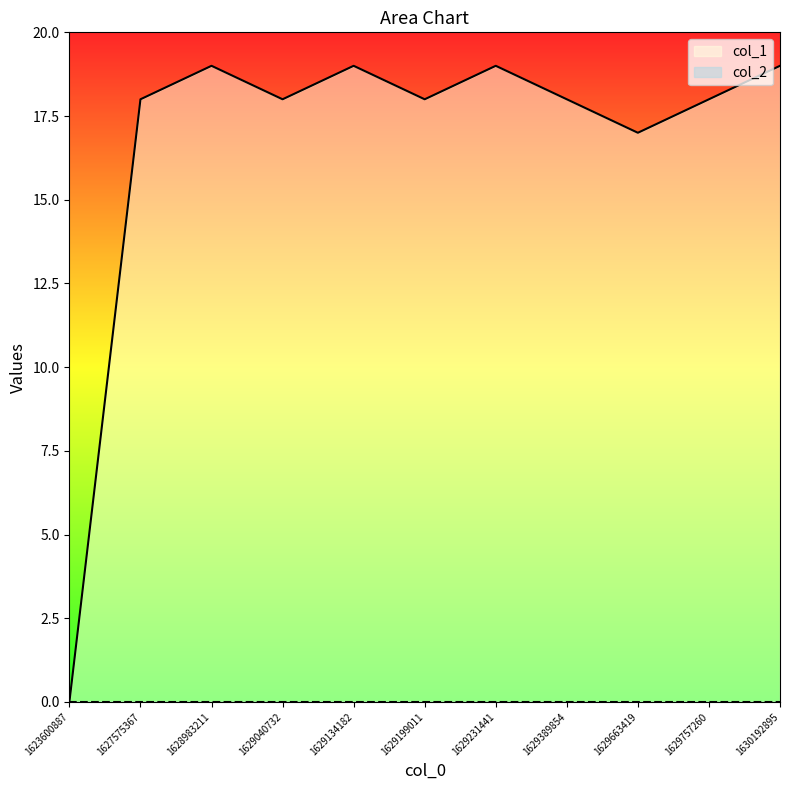

Is it true that the value at 1630192895 is 19?

True